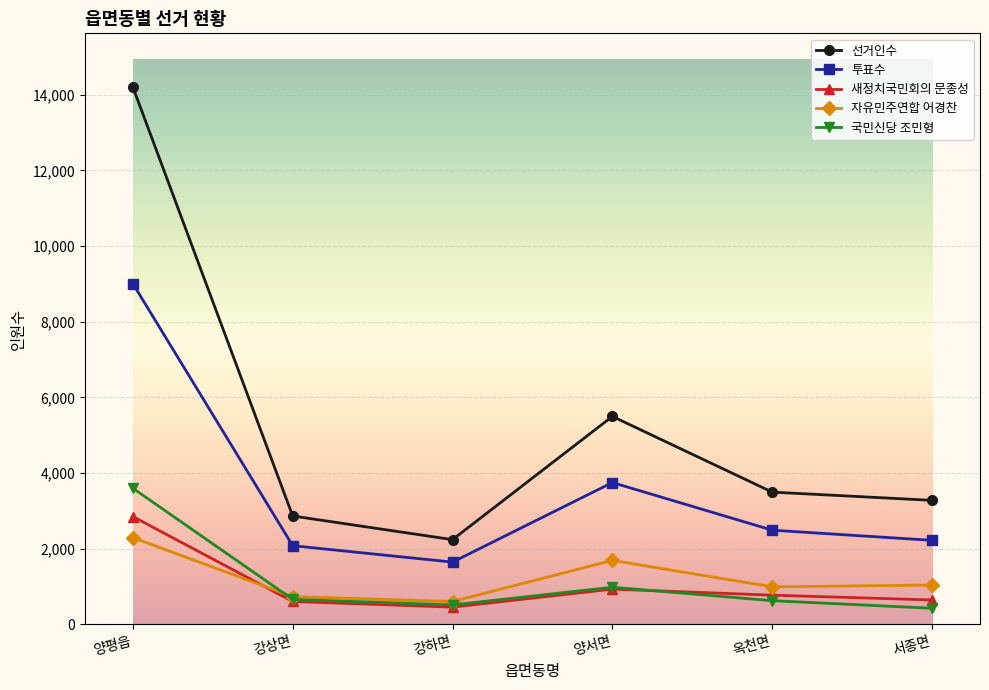

Which series has the largest range (max minus min)?

선거인수